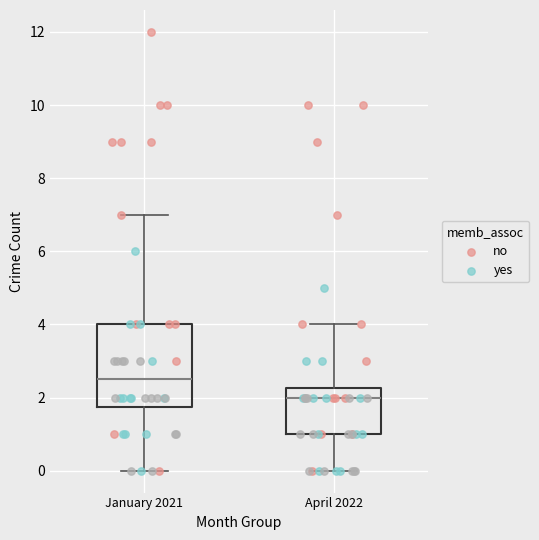

Comparing the boxes themselves (not the whiskers), which one is the tallest?

January 2021